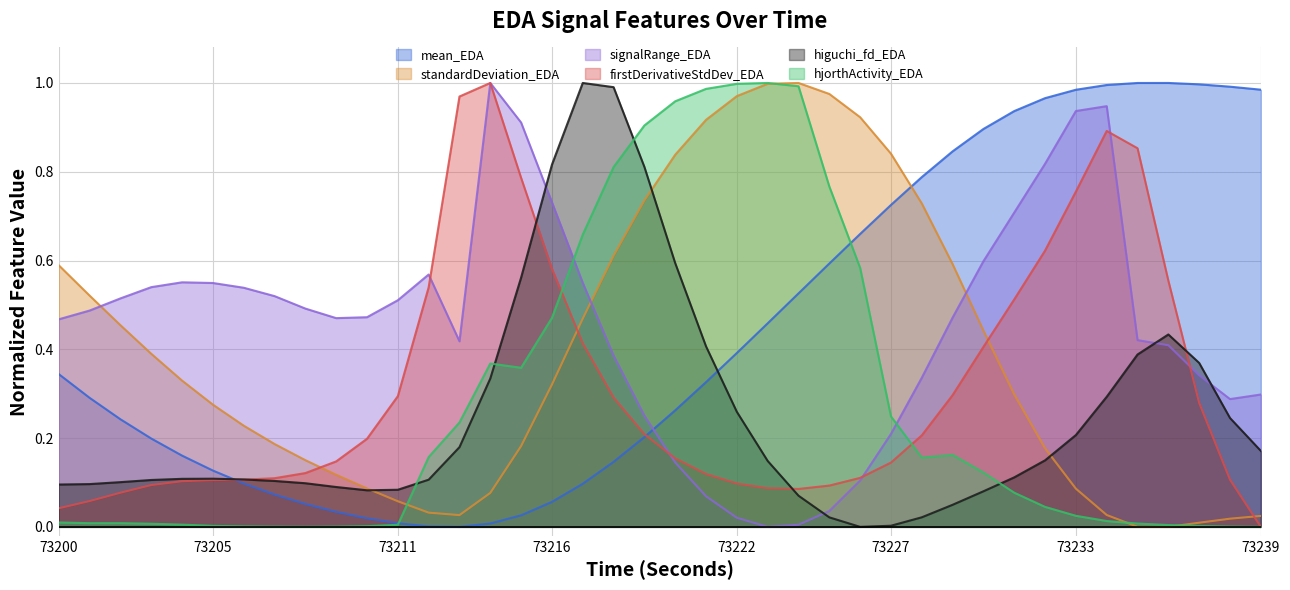

How many values in the higuchi_fd_EDA series exceed 0?

39